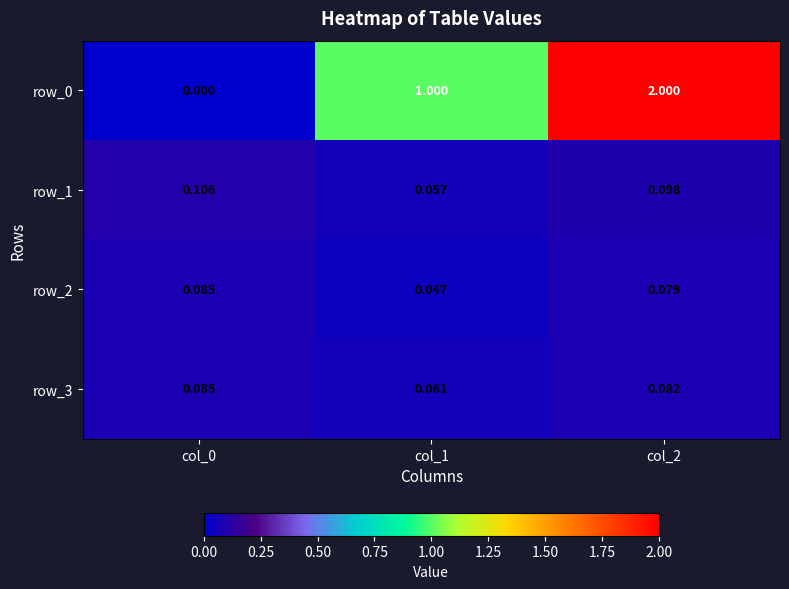

Is the value of row_0 at col_2 greater than the value of row_3 at col_1?

Yes